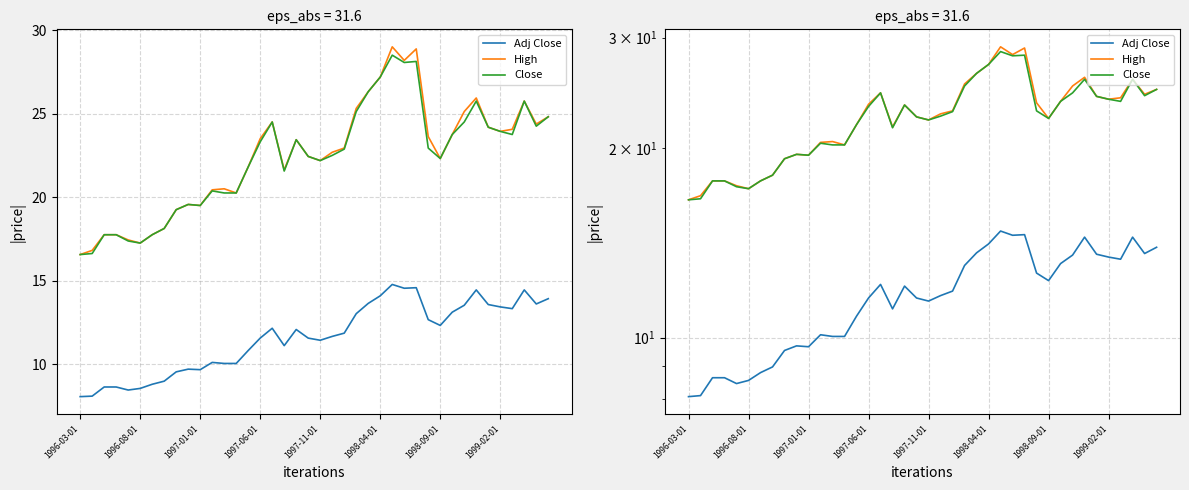

Which has a higher value, 39 or 17?

39